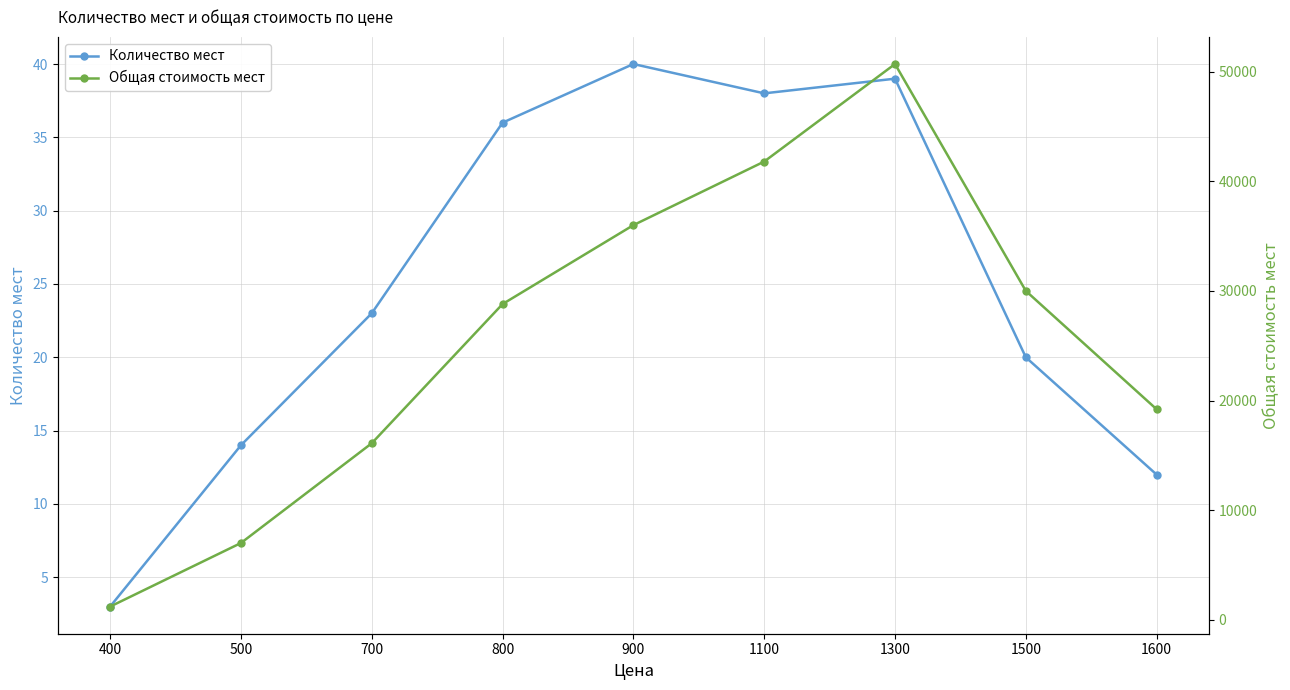

Does the chart have visible grid lines?

Yes